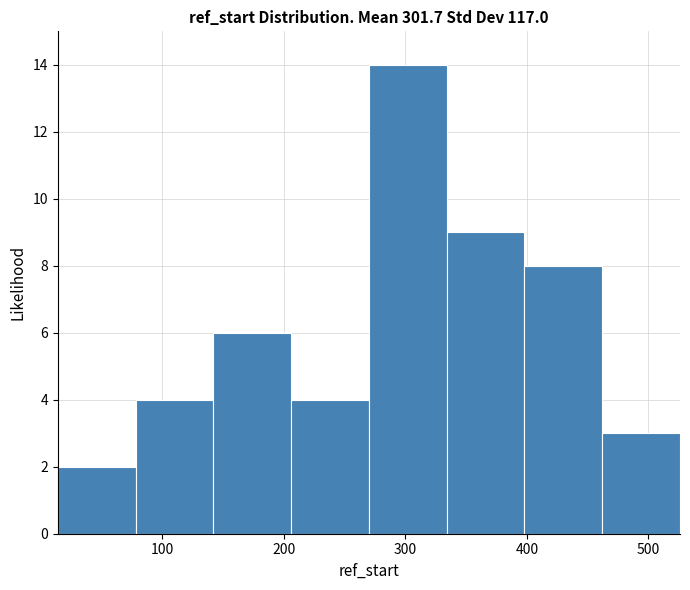

Reading left to right, list every bar in this chart as the range it spans on the x-axis followed by its height. Neither the bar edges nor the heights are printed on the chart, so give them approximately, as read against the axes.

14 to 78: 2
78 to 142: 4
142 to 206: 6
206 to 270: 4
270 to 334: 14
334 to 398: 9
398 to 462: 8
462 to 526: 3